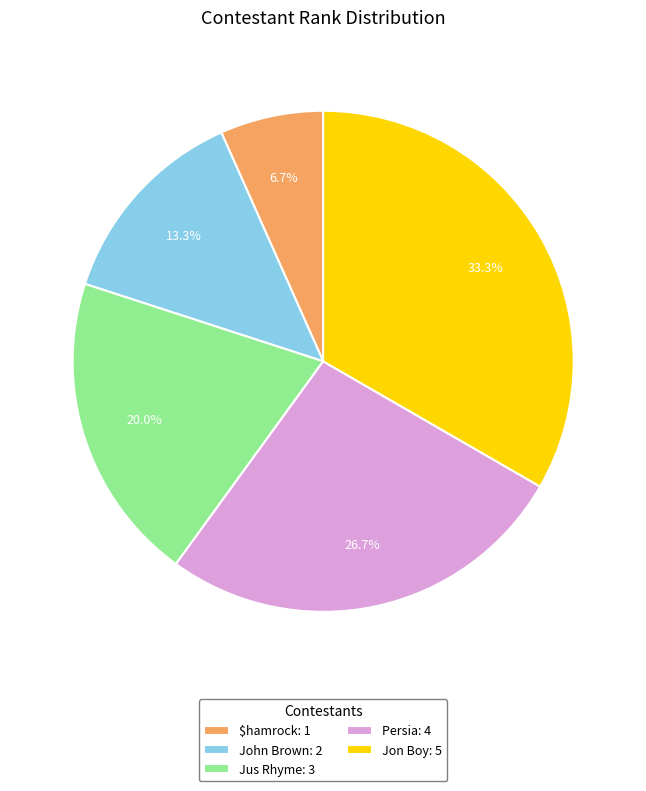

To the nearest percent, what percentage of the pie is Jus Rhyme?

20%